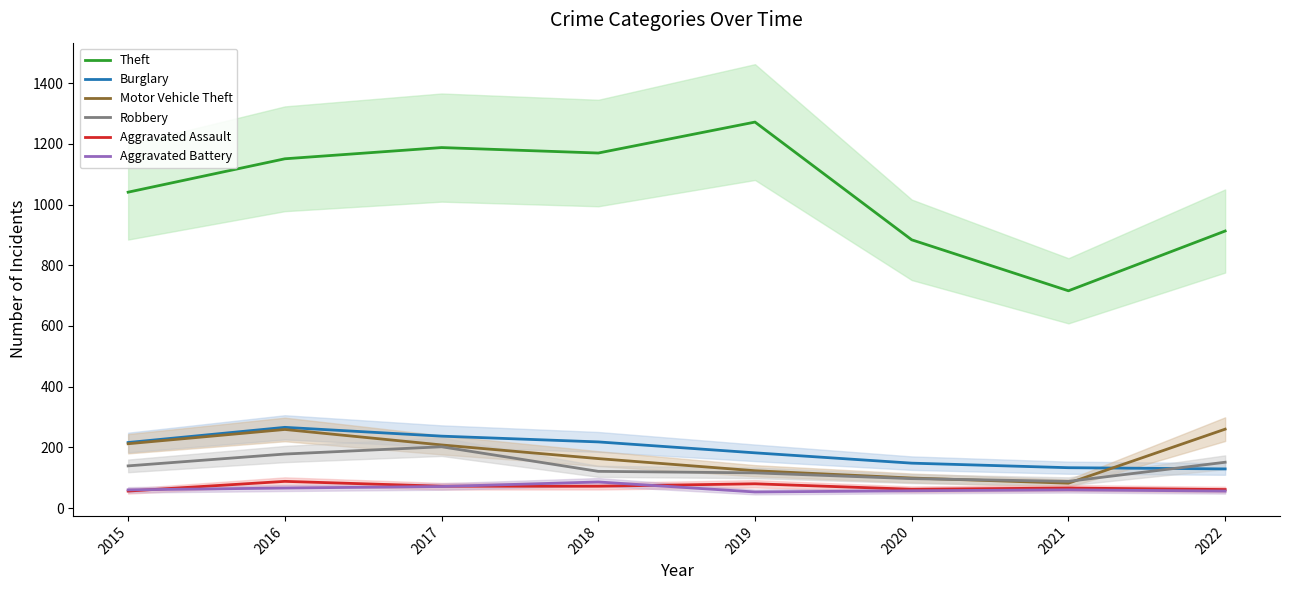

Which has a higher value, 2020 or 2017?

2017